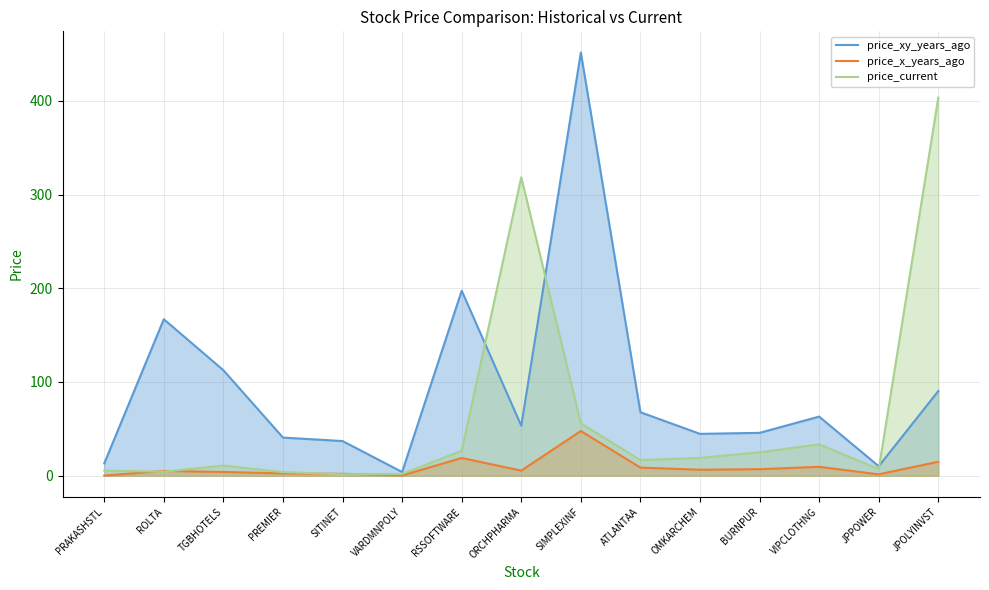

What is the maximum value for price_current?

403.5